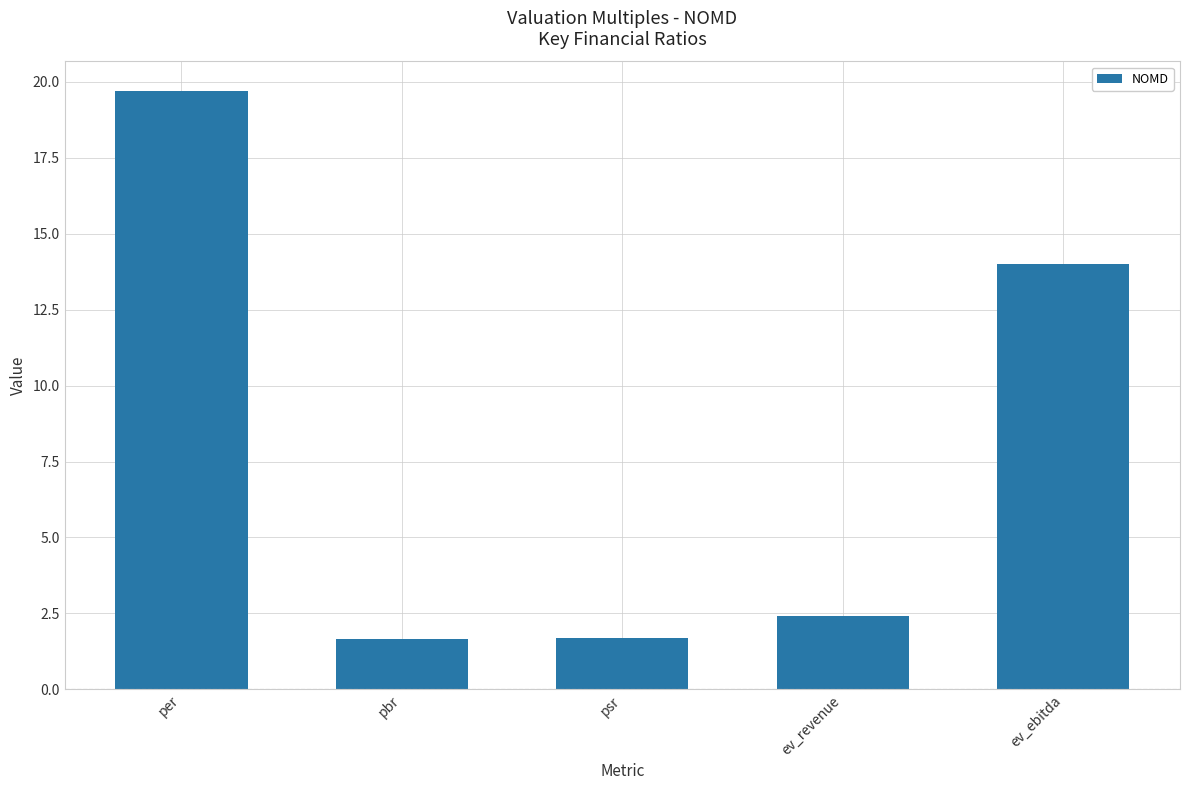

What is the maximum value shown in the chart?

19.7